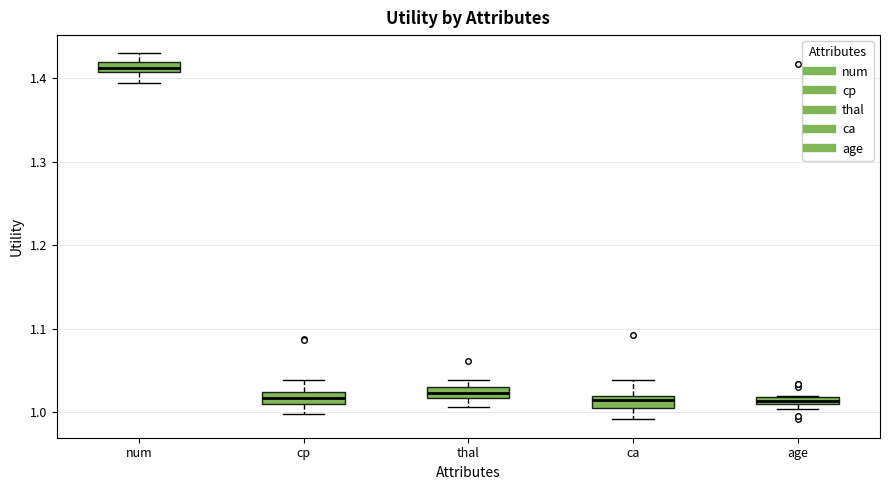

Which box's median line is the highest?

num